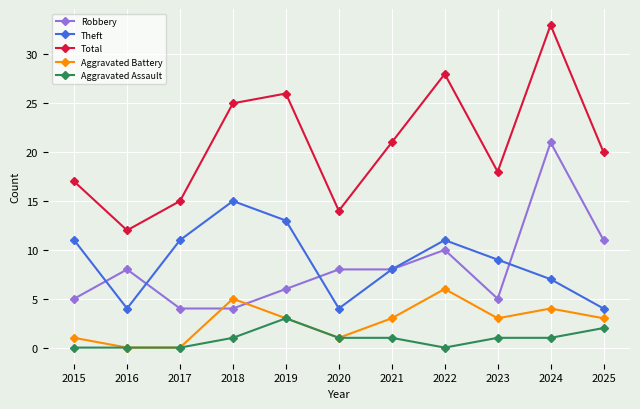

List the series in order of their peak value, highest first.

Total, Robbery, Theft, Aggravated Battery, Aggravated Assault